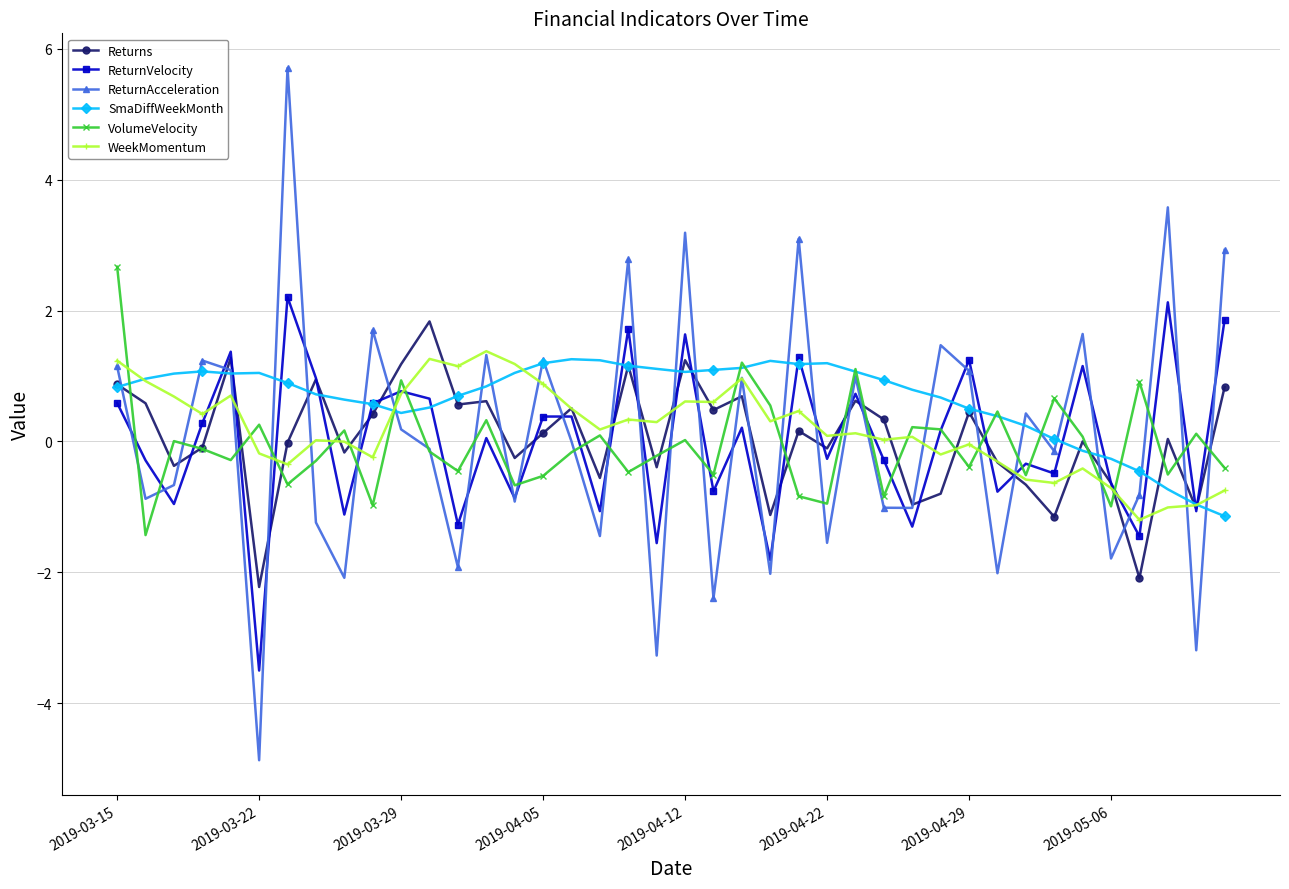

What is the value of the WeekMomentum point at the 40th from the left?

-0.7